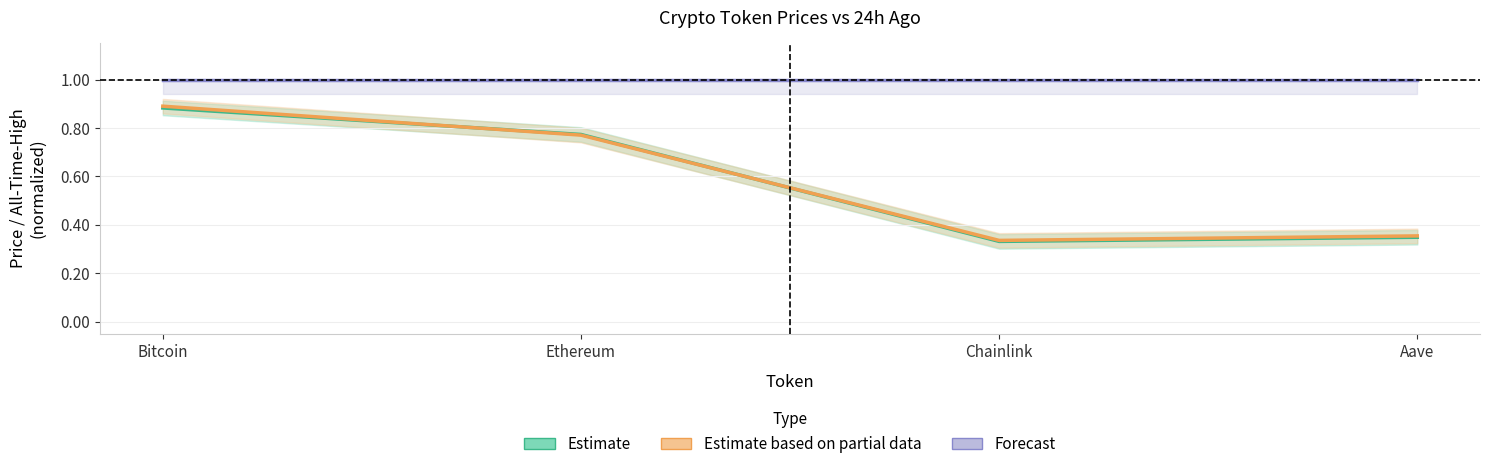

What is the label of the 3rd point from the left?

Chainlink